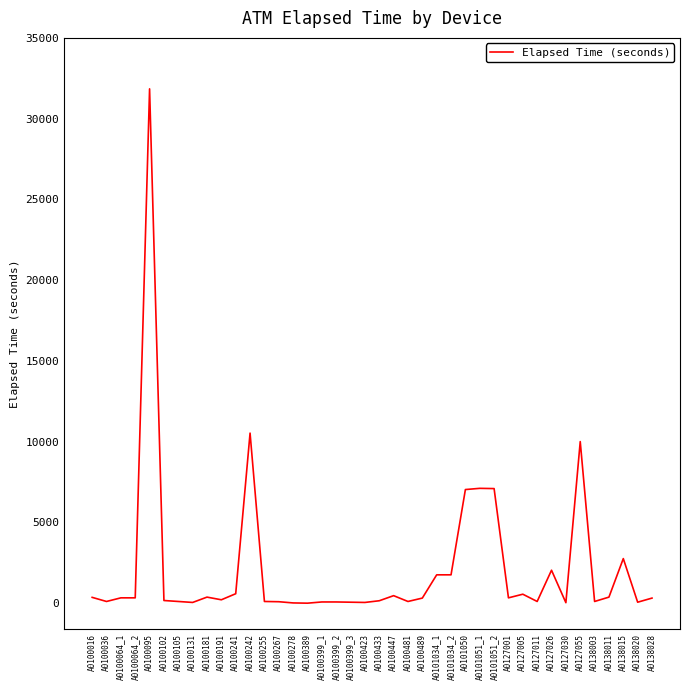

What is the maximum value shown in the chart?

31845